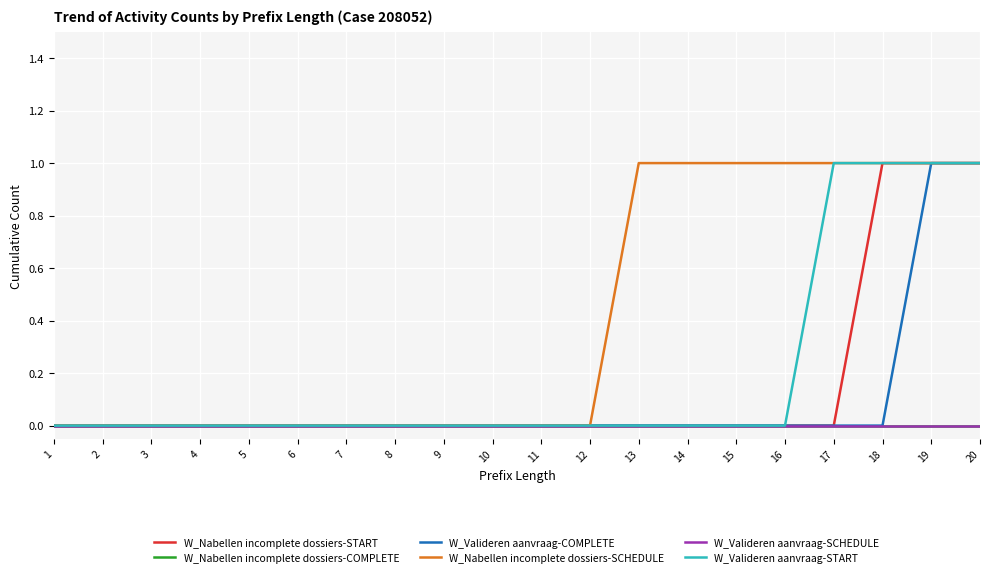

How many values in the W_Nabellen incomplete dossiers-SCHEDULE series exceed 0?

8